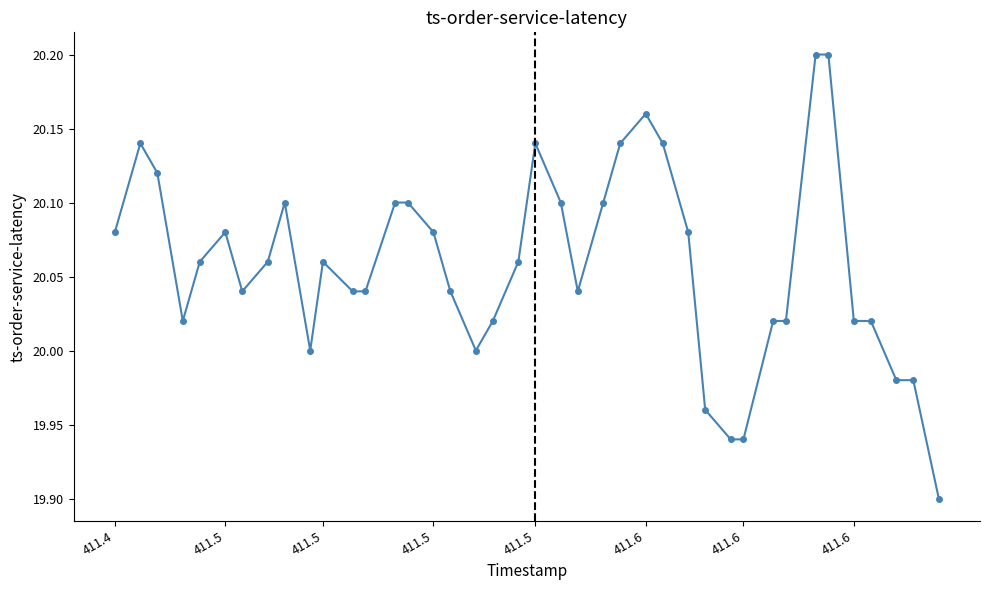

True or false: the data has more than 2 interior local peaks.

True